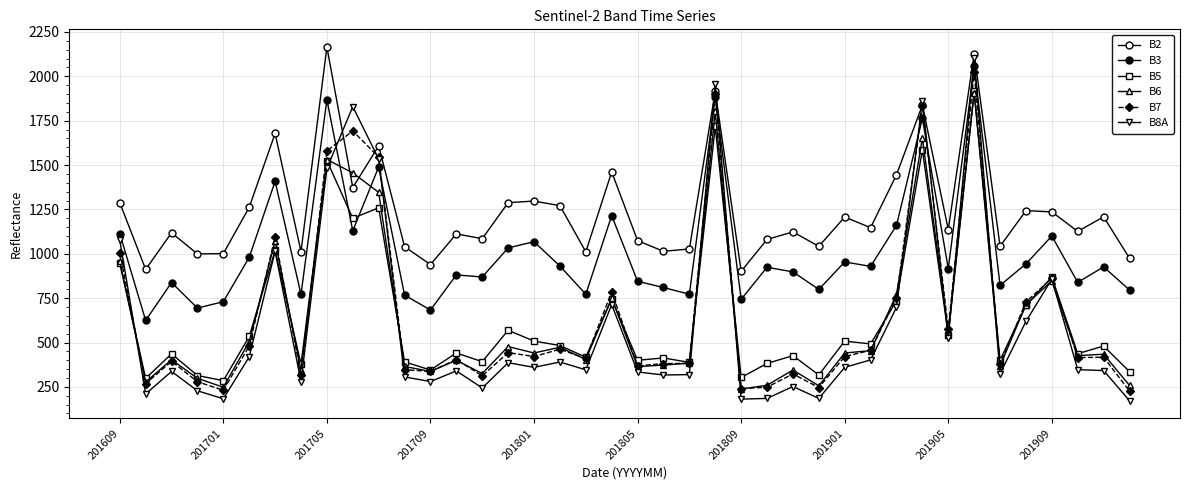

How many interior local valleys does the B8A series have?

12